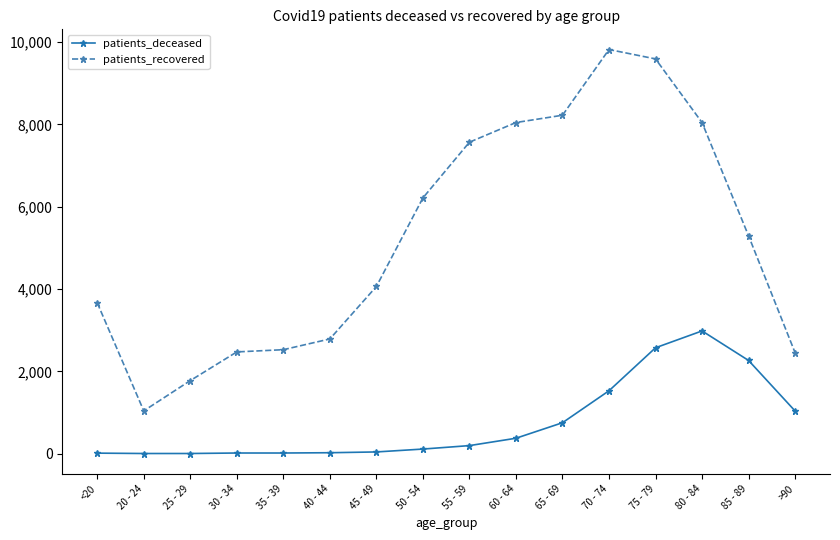

What is the spread (max minus min) of values at <20?

3653